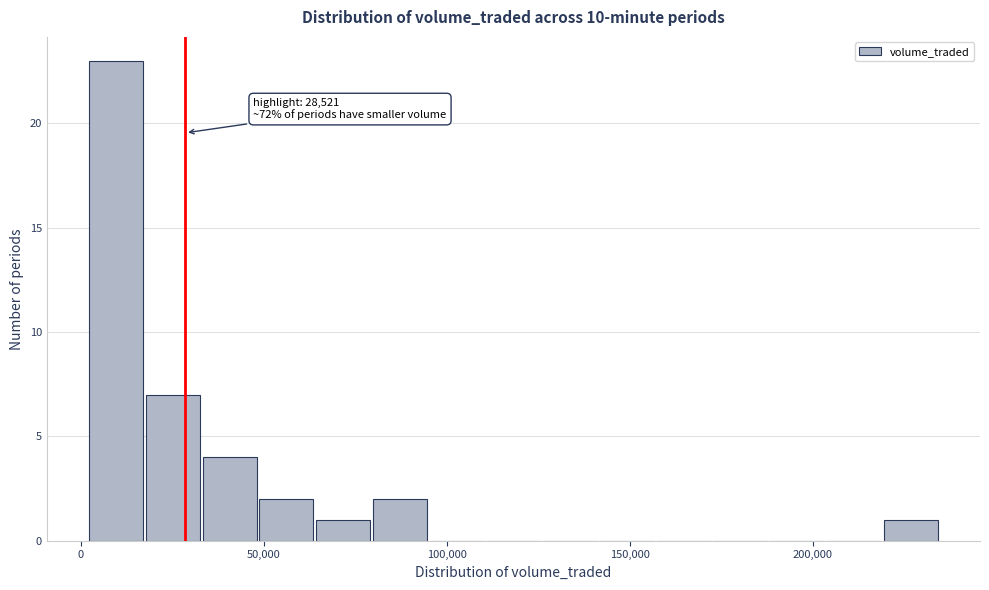

Around what value on the x-axis is the tallest bar? Give the approximate position of its centre, as read against the axis.

10000